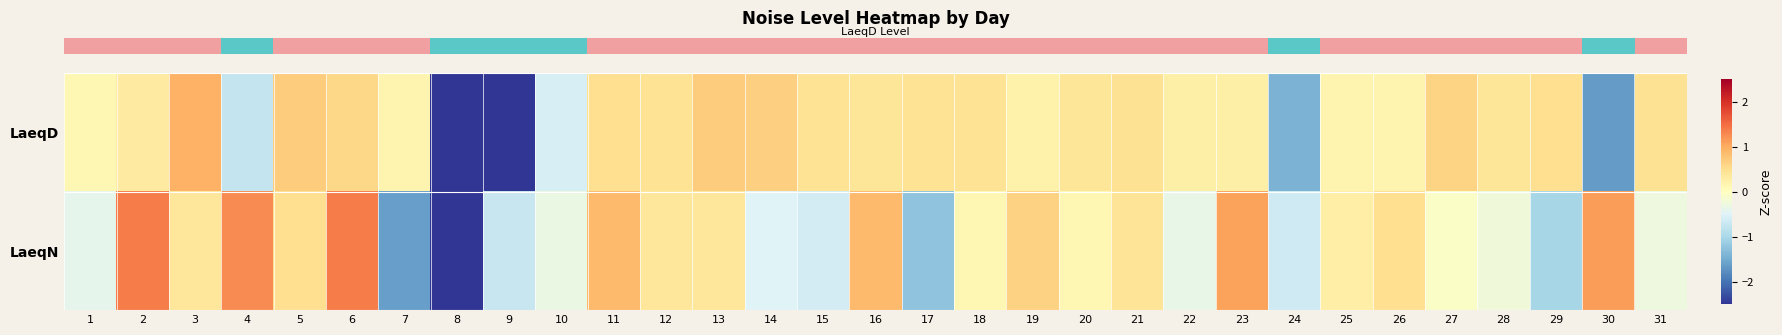

What is the spread (max minus min) of values at 14?

1.1